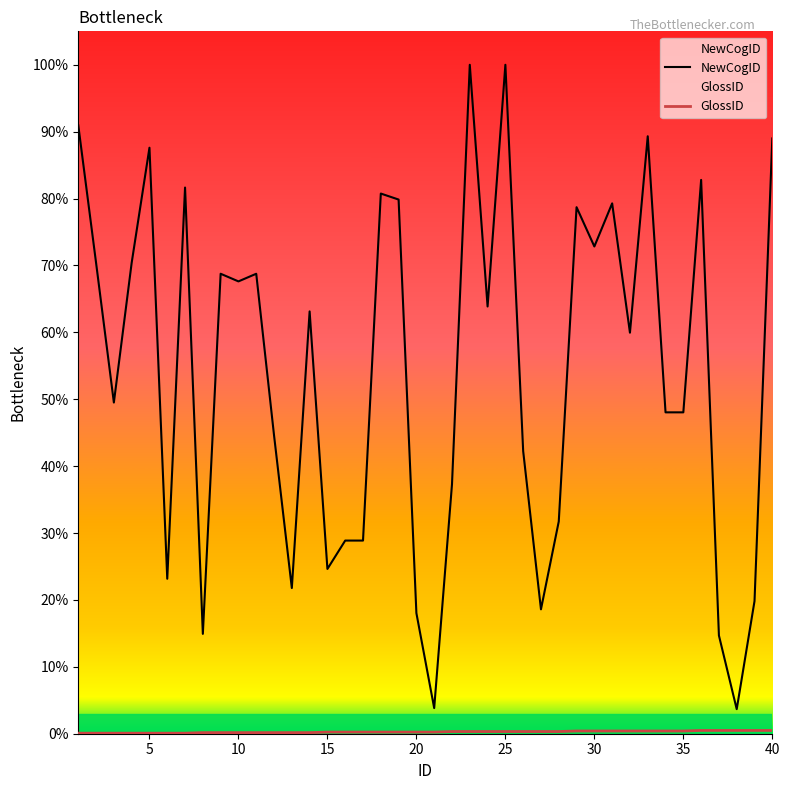

Which series has the widest spread of values?

NewCogID